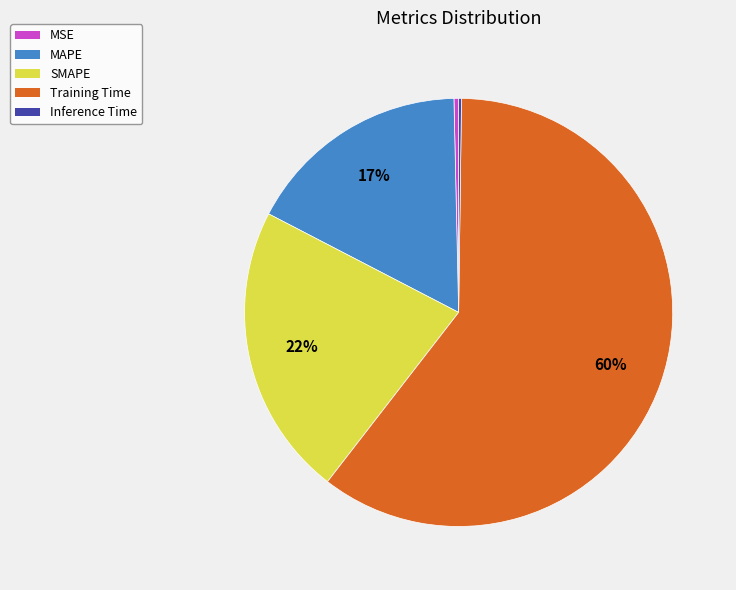

What is the majority slice?

Training Time